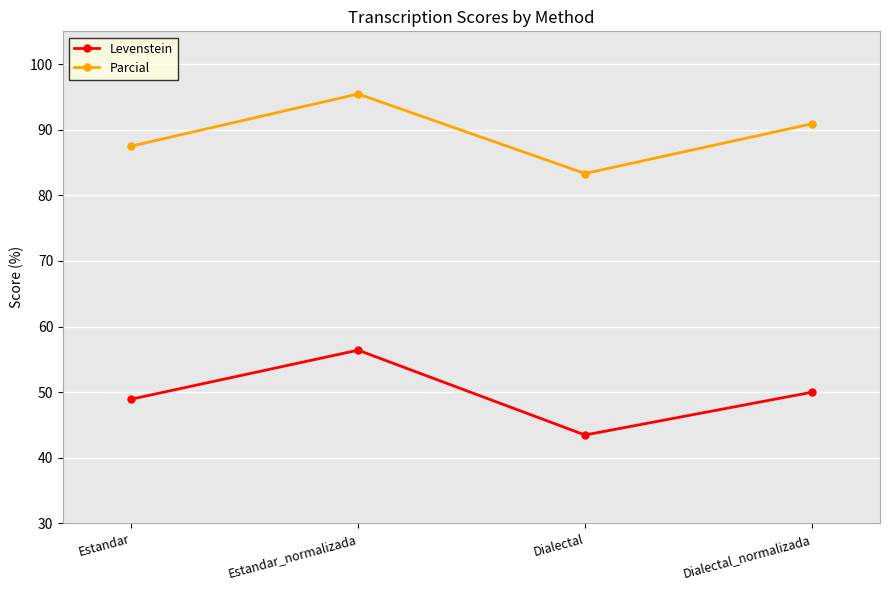

What value does the Parcial series have at Estandar_normalizada?

95.5